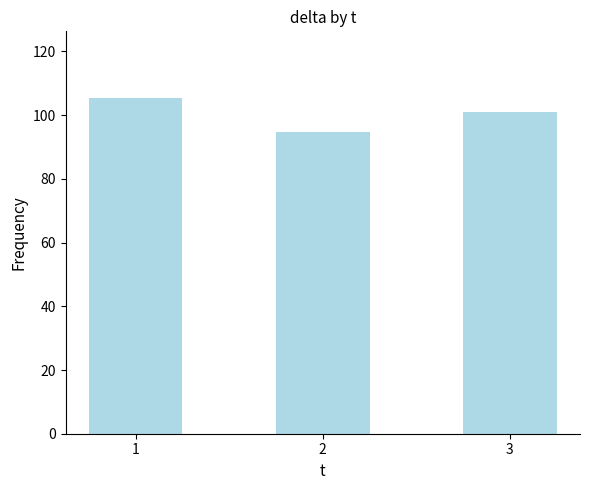

Is it true that the value at 3 is 101.0?

True